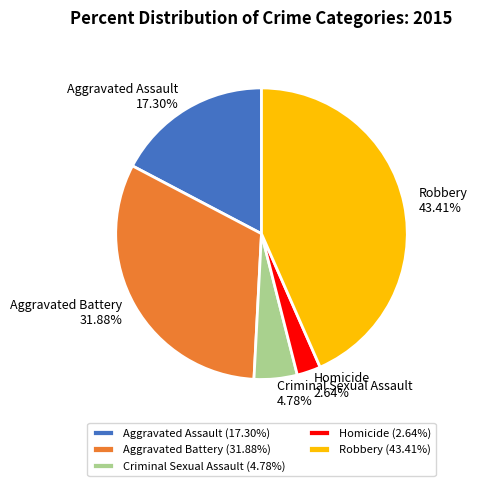

To the nearest percent, what is the difference between the largest and smallest slice percentages?

41%